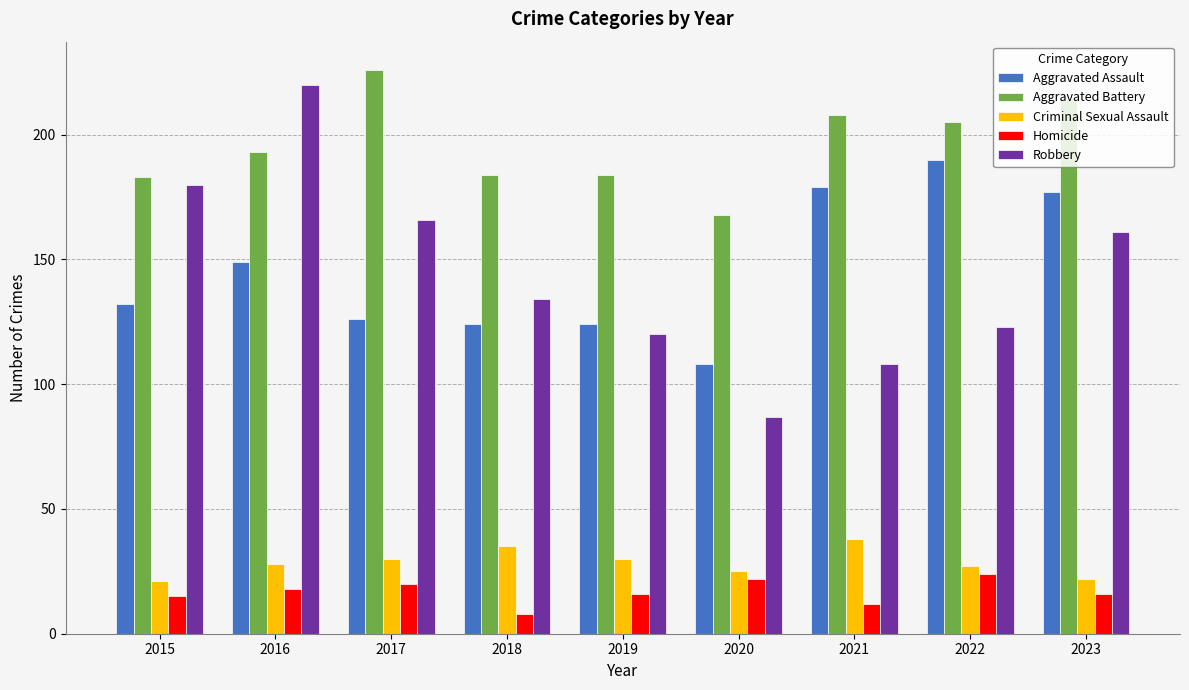

What is the value of the Criminal Sexual Assault bar at the 5th from the left?

30